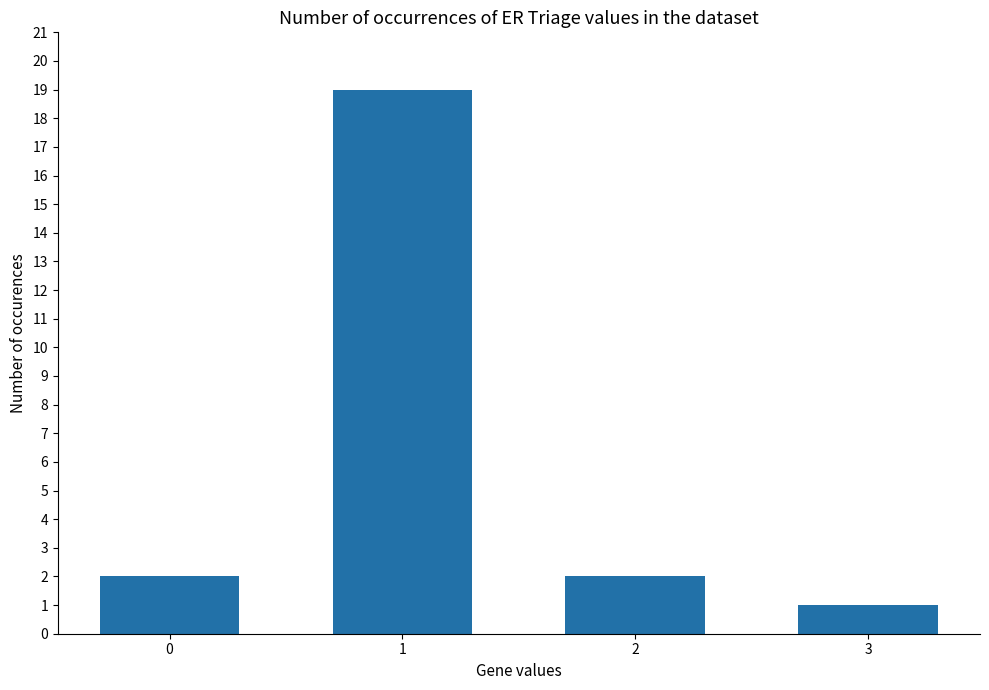

What is the change in value from 2 to 3?

-1